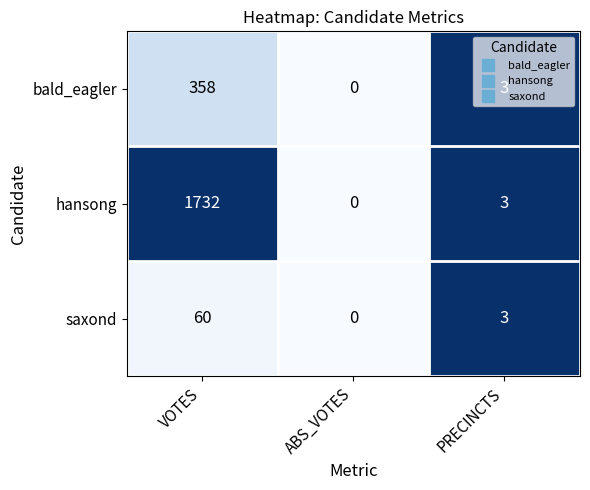

What is the sum of the hansong values at PRECINCTS and ABS_VOTES?

3